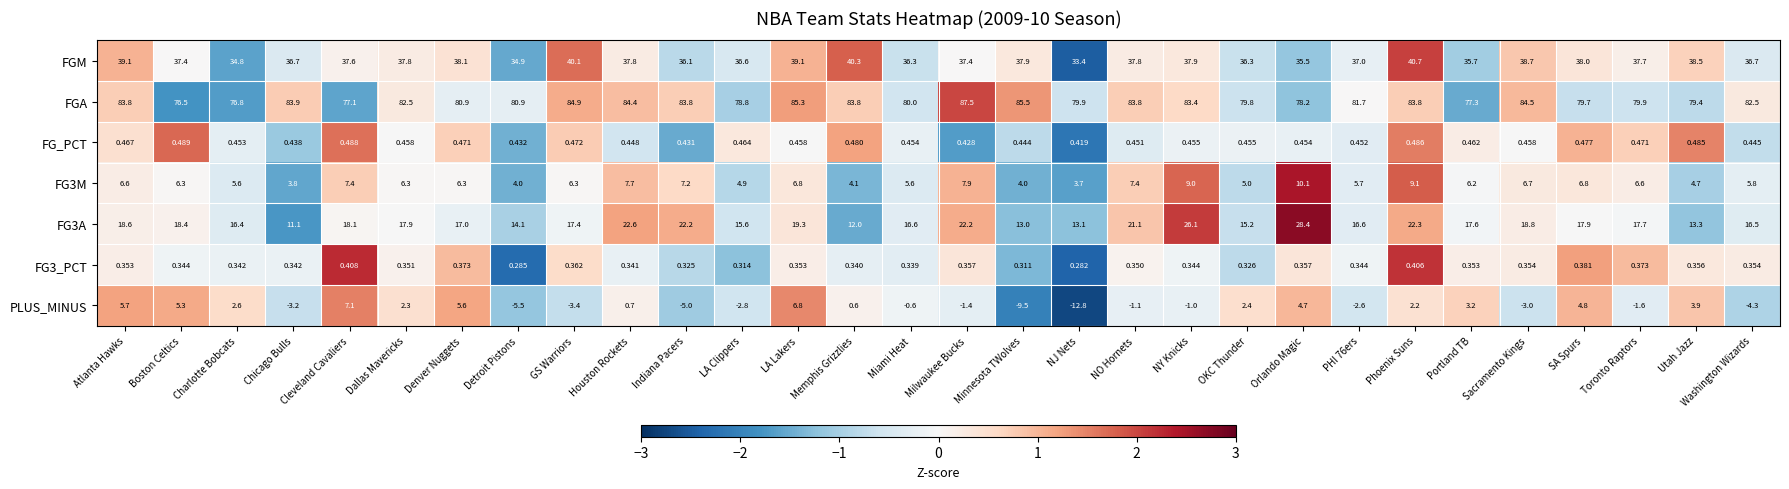

Which series has the largest total across all categories?

FGA